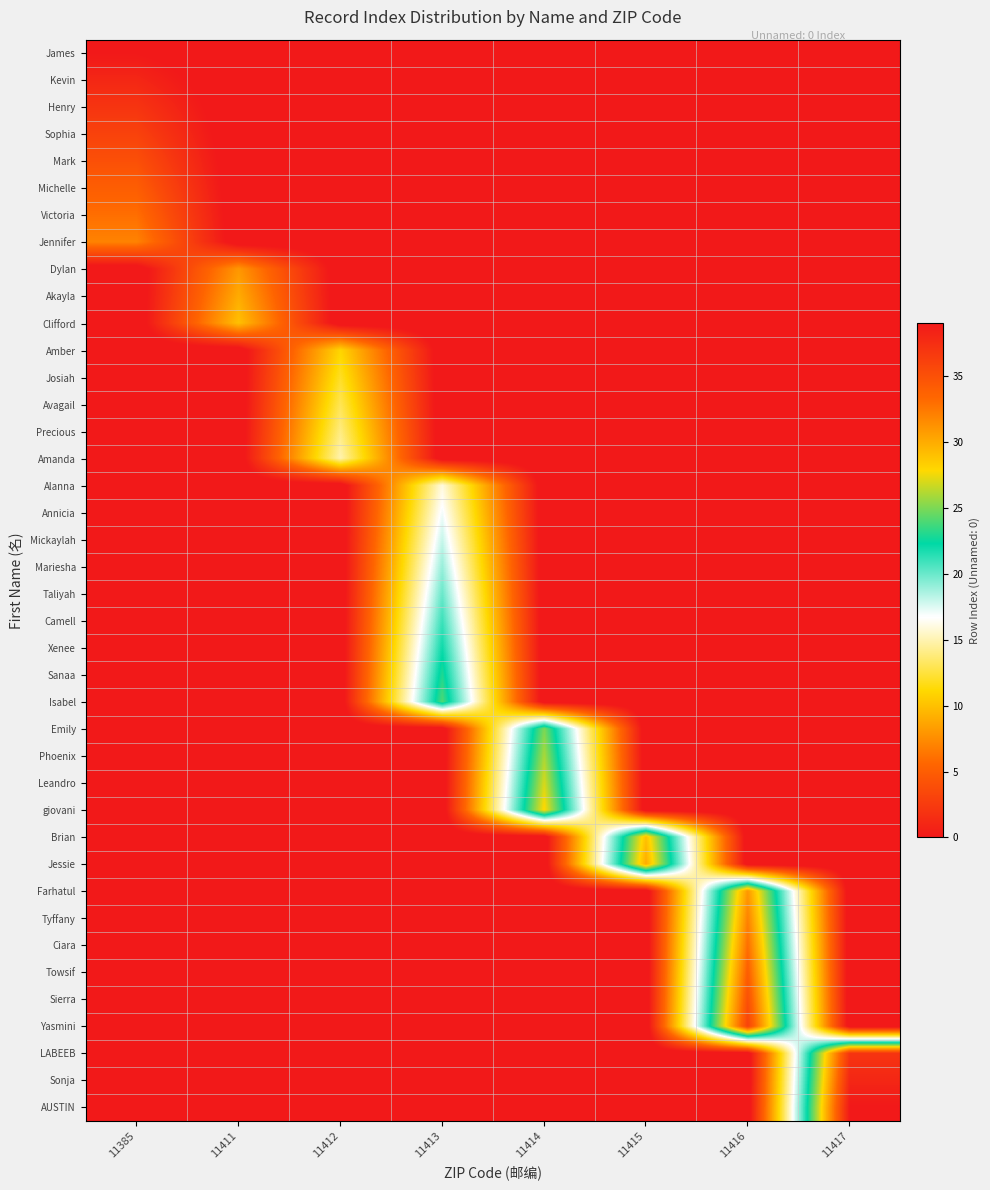

What is the total value across all series at 11417?

77